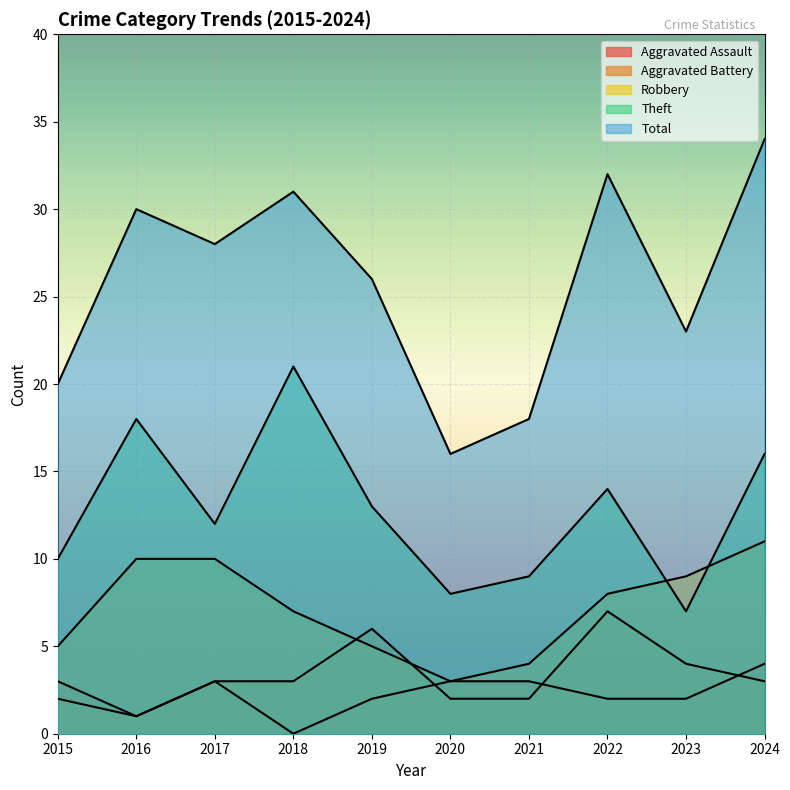

True or false: Robbery has more than 1 interior local peaks.

False